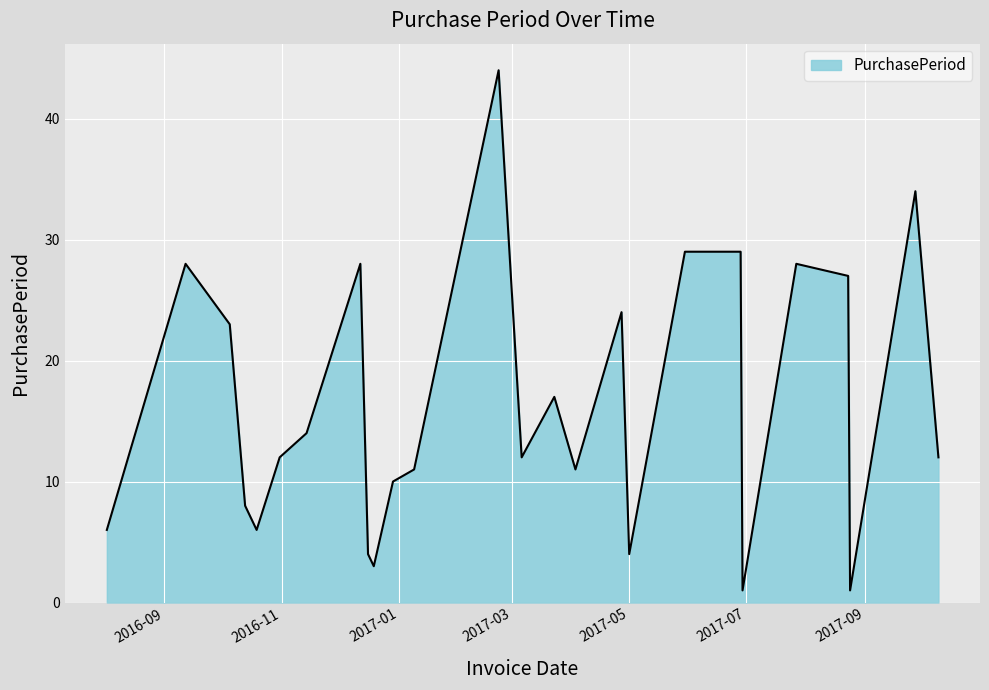

What is the maximum value shown in the chart?

44